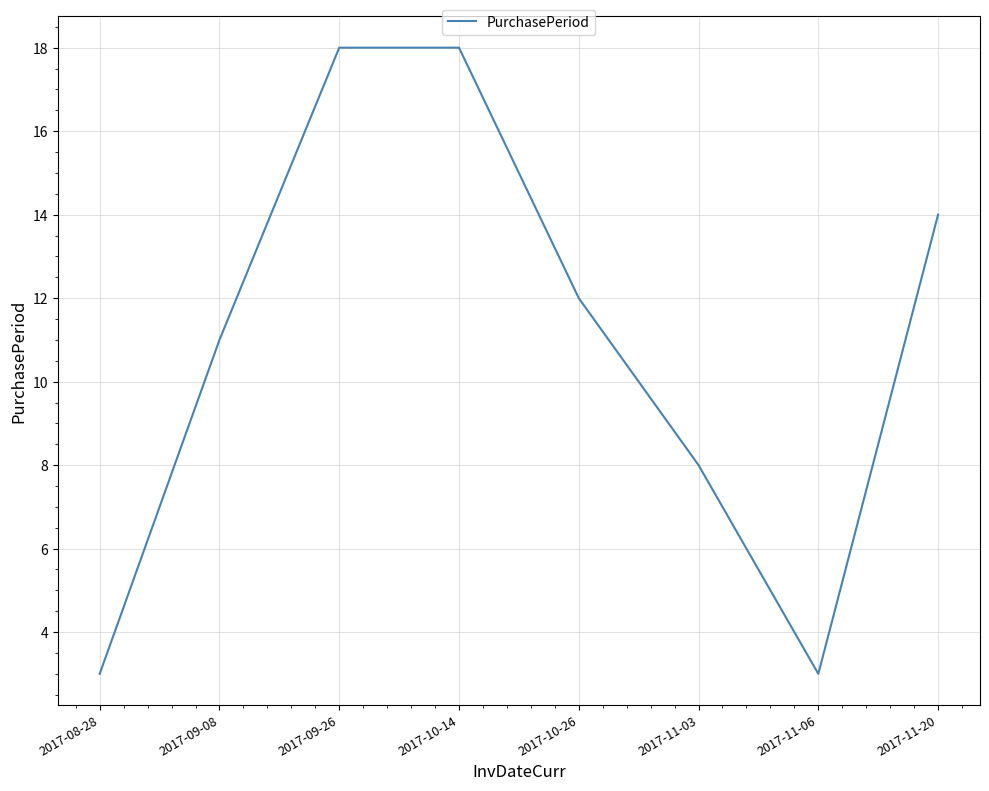

What is the sum of the values at 2017-11-20 and 2017-09-26?

32